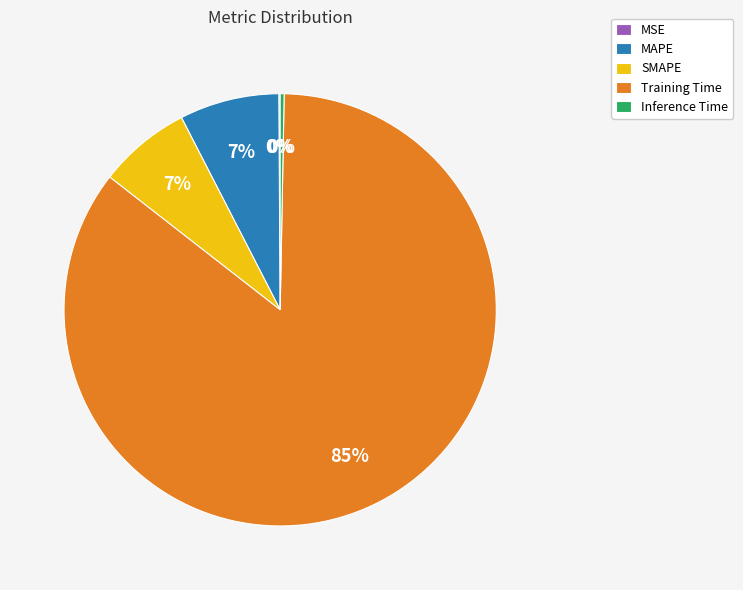

Does any single category account for the majority?

Yes